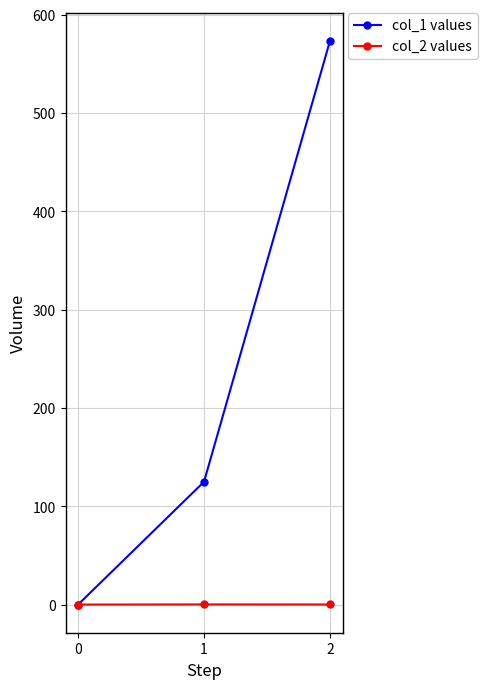

Rank the series by their average value, from lowest to highest.

col_2 values, col_1 values